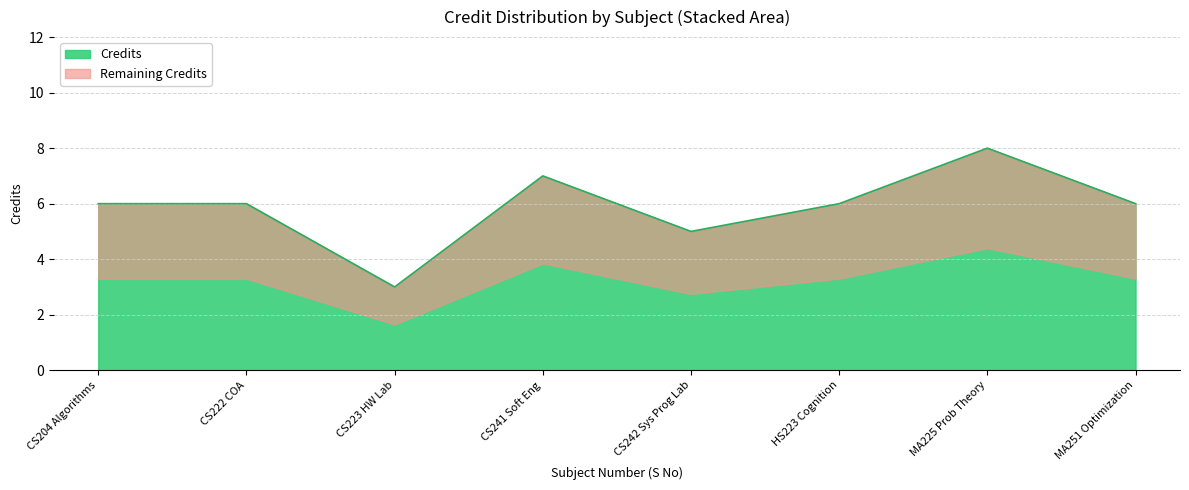

The value of Credits at MA251 Optimization is 9. True or false?

False